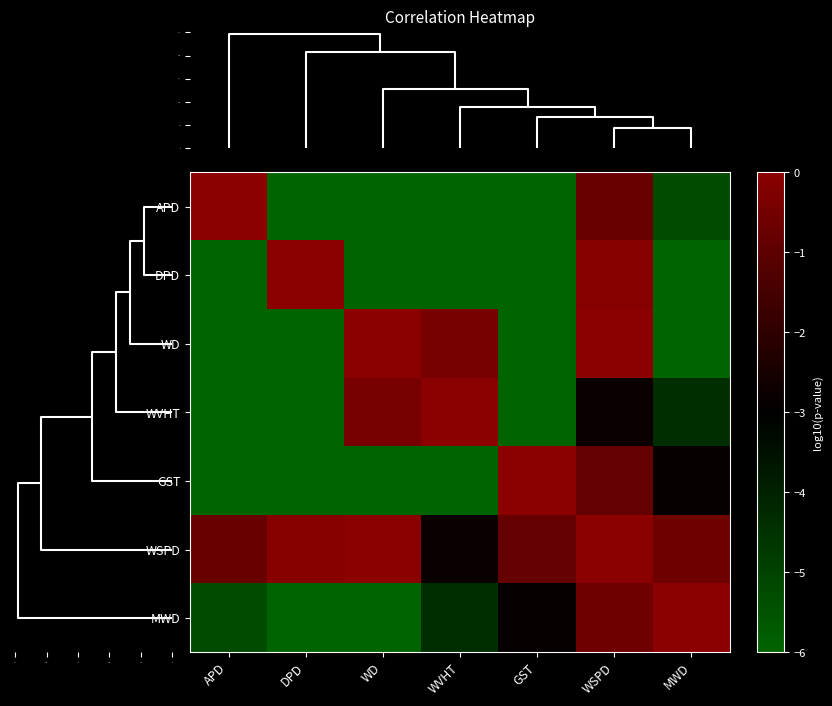

Reading left to right, what are all the values shown in this chart?

APD: APD=0.0	DPD=-219.3	WD=-106.3	WVHT=-62.6	GST=-32.7	WSPD=-0.7	MWD=-5.3
DPD: APD=-219.3	DPD=0.0	WD=-93.2	WVHT=-7.6	GST=-9.3	WSPD=-0.1	MWD=-31.1
WD: APD=-106.3	DPD=-93.2	WD=0.0	WVHT=-0.4	GST=-21.1	WSPD=-0.0	MWD=-31.1
WVHT: APD=-62.6	DPD=-7.6	WD=-0.4	WVHT=0.0	GST=-59.3	WSPD=-2.8	MWD=-4.4
GST: APD=-32.7	DPD=-9.3	WD=-21.1	WVHT=-59.3	GST=0.0	WSPD=-0.8	MWD=-2.9
WSPD: APD=-0.7	DPD=-0.1	WD=-0.0	WVHT=-2.8	GST=-0.8	WSPD=0.0	MWD=-0.6
MWD: APD=-5.3	DPD=-31.1	WD=-31.1	WVHT=-4.4	GST=-2.9	WSPD=-0.6	MWD=0.0